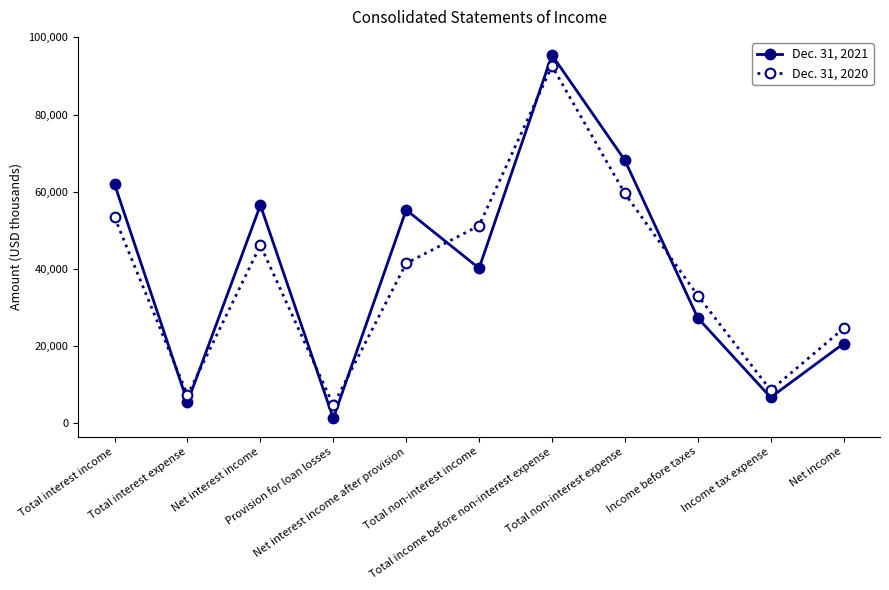

How many lines are shown in the chart?

2